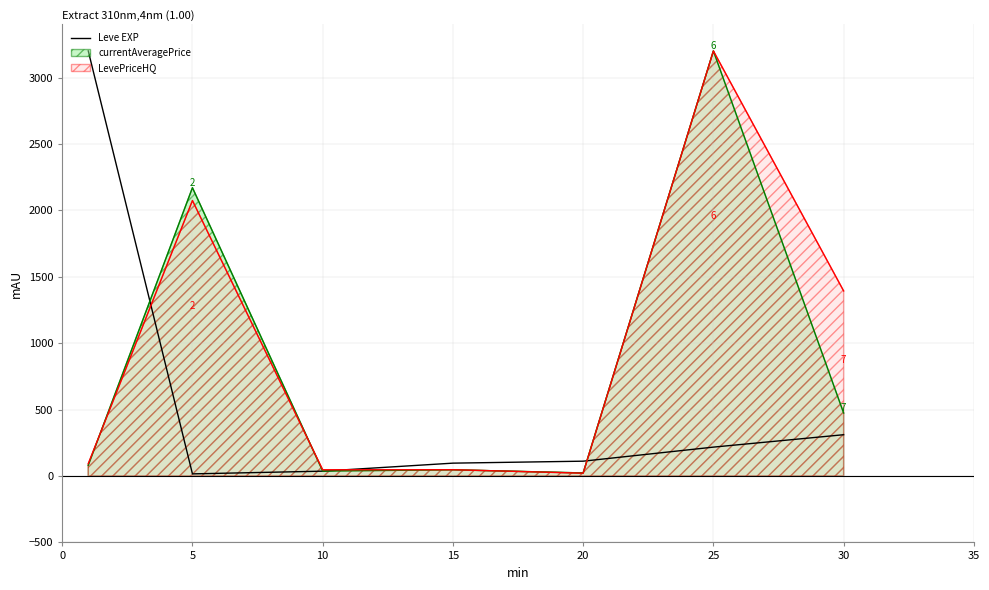

Rank the series at 30 from lowest to highest value.

Leve EXP, currentAveragePrice, LevePriceHQ